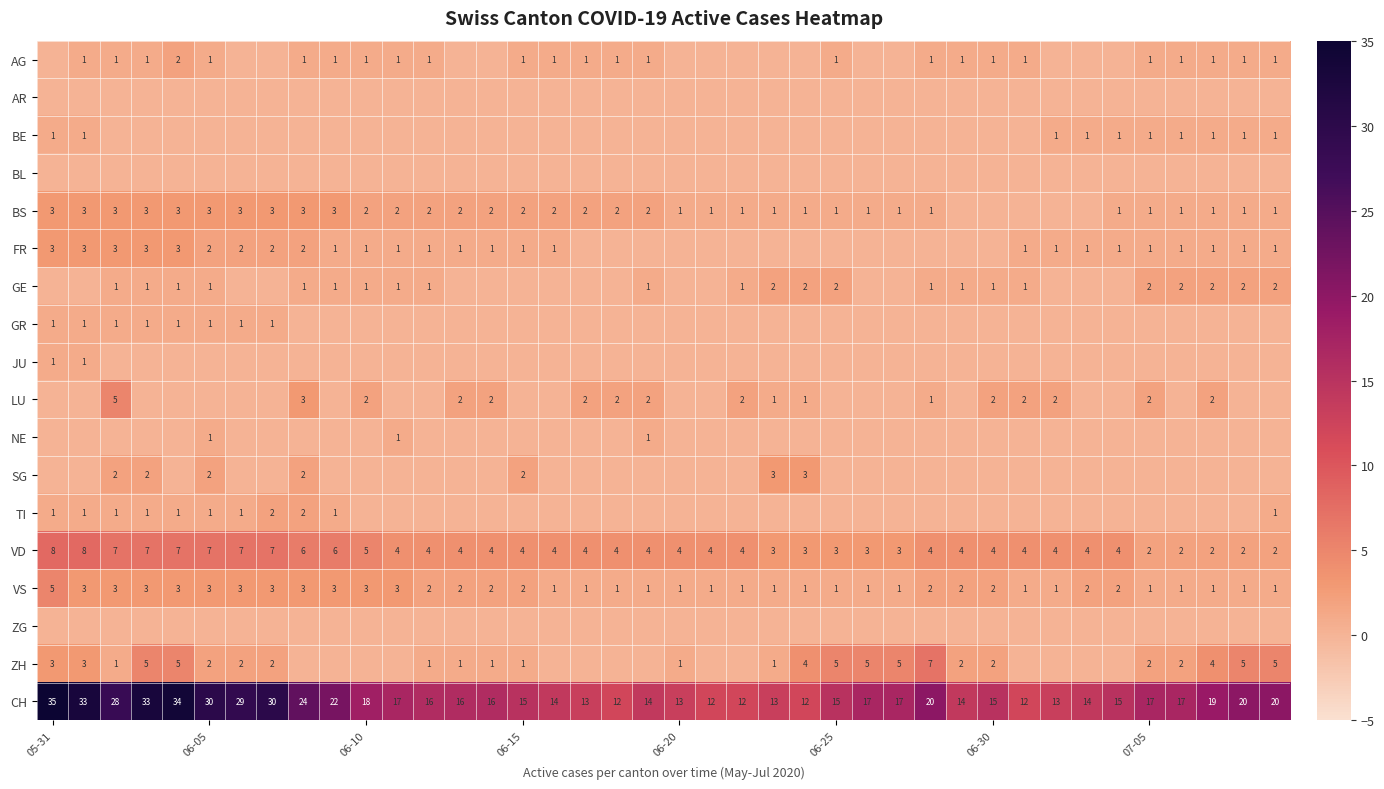

Where does the VS series first go above 2?

05-31